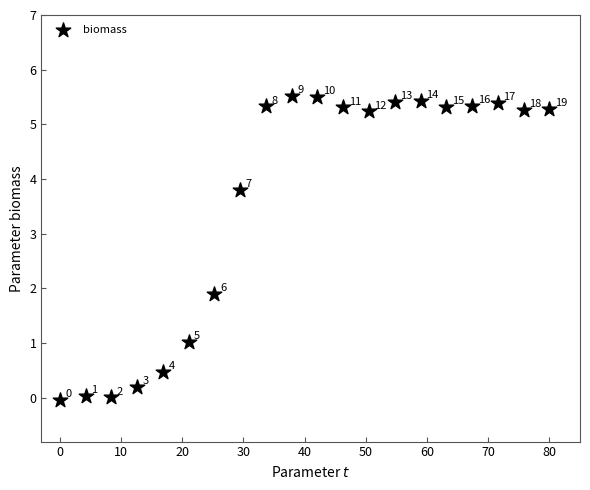

What is the range of X values (max minus min)?

80.0